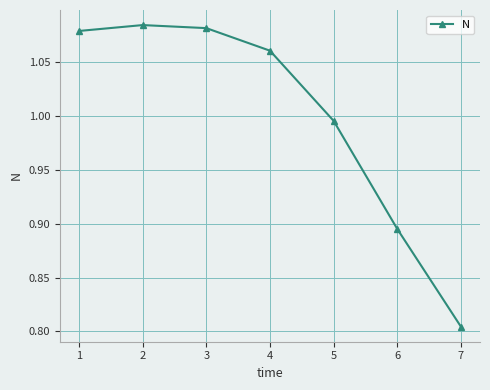

How many series are shown in this chart?

1